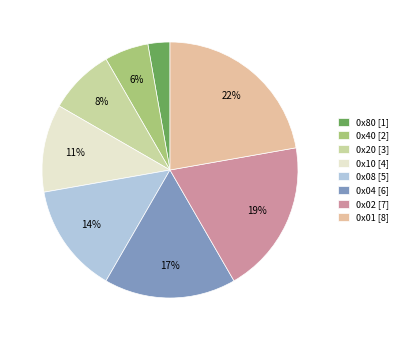

To the nearest percent, what is the combined percentage of 0x80 and 0x20?

11%